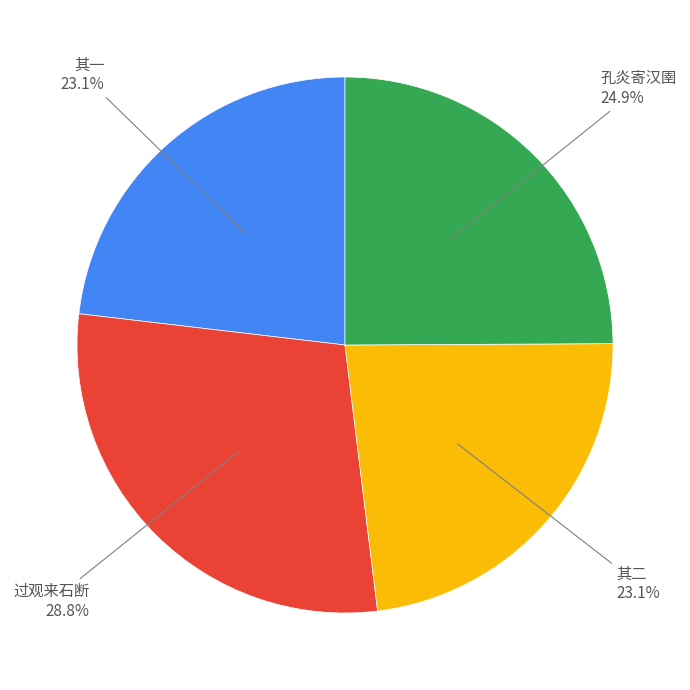

Does any single category account for the majority?

No